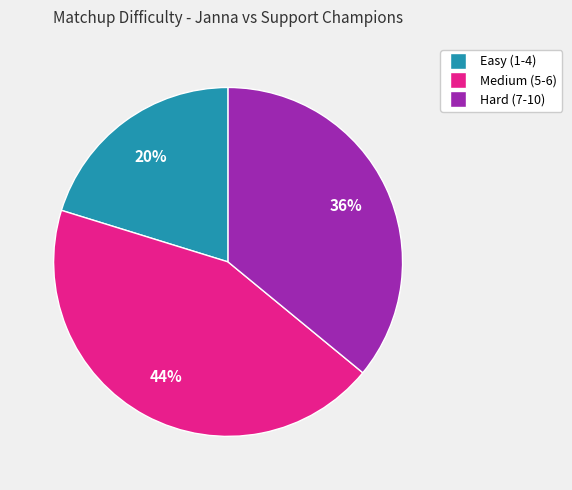

Is there a majority slice in this chart?

No